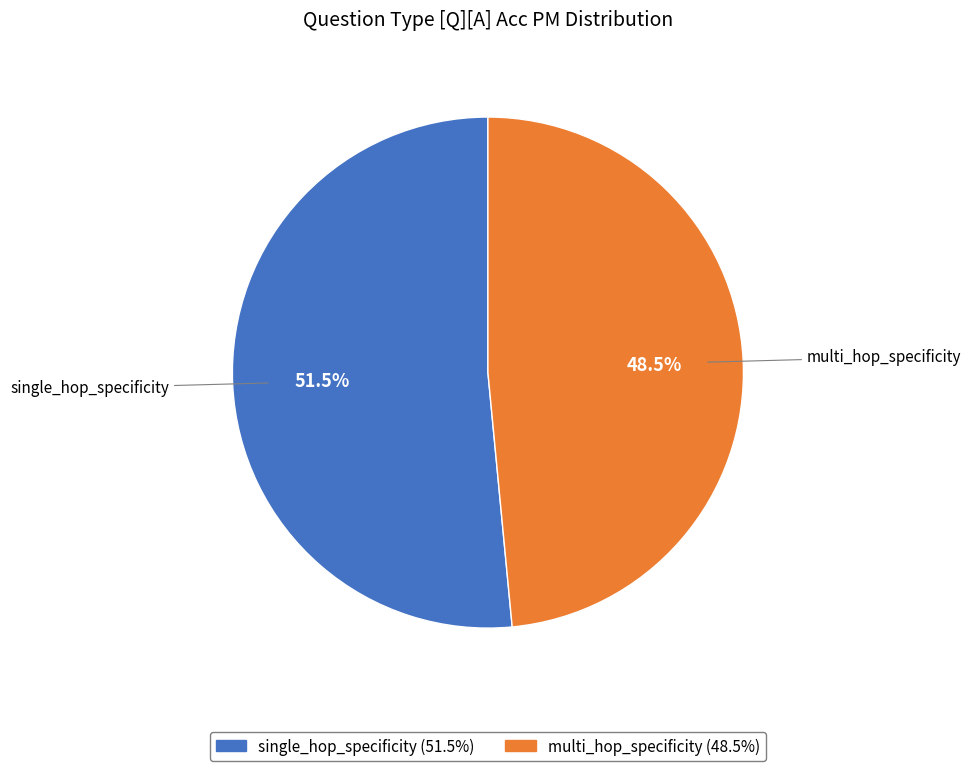

To the nearest percent, what is the combined percentage of multi_hop_specificity and single_hop_specificity?

100%